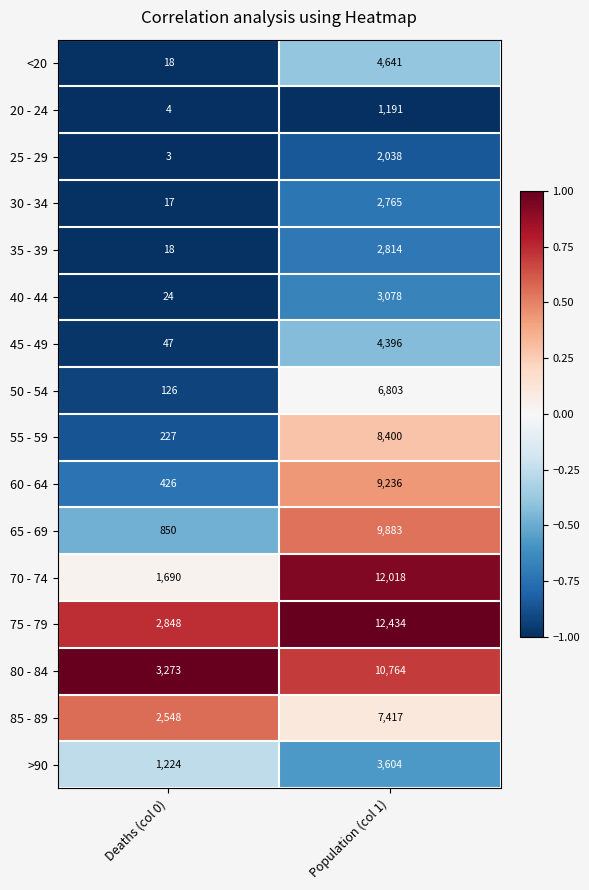

Which series has the largest total across all categories?

75 - 79